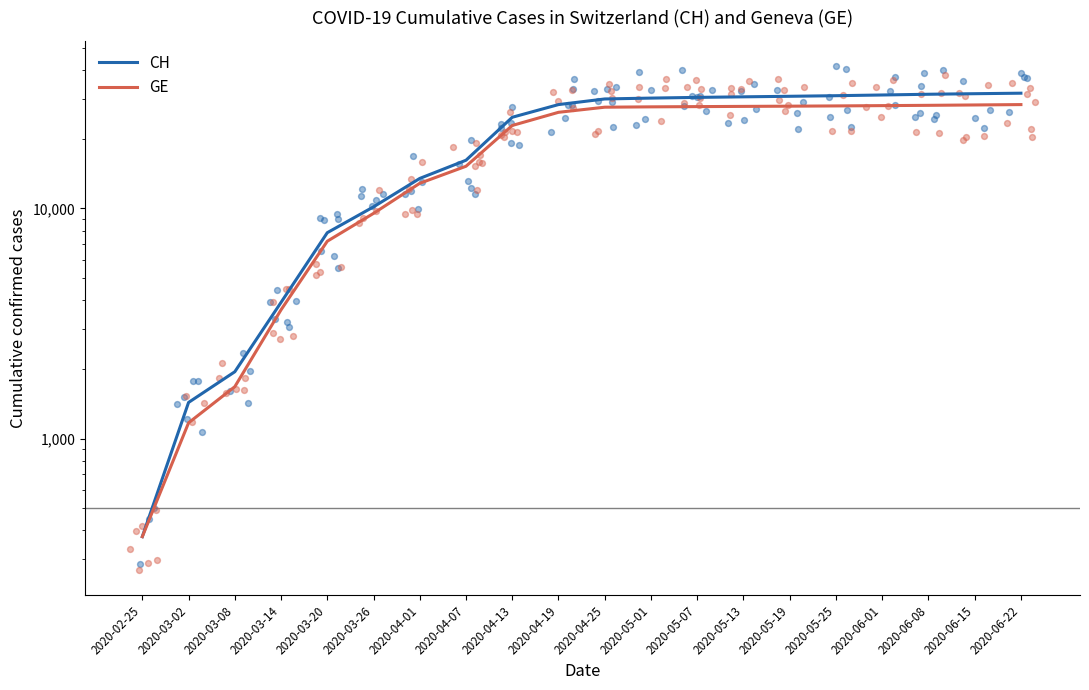

Which series reaches the minimum Y coordinate?

CH